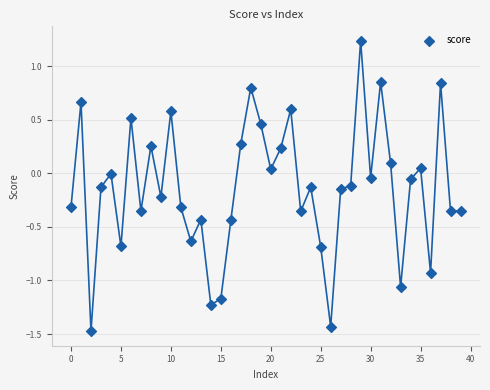

What is the range of Y values (max minus min)?

2.7